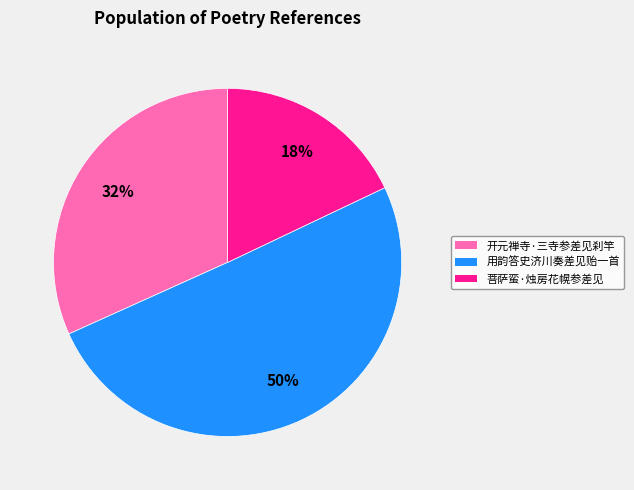

To the nearest percent, what is the difference between the largest and smallest slice percentages?

32%